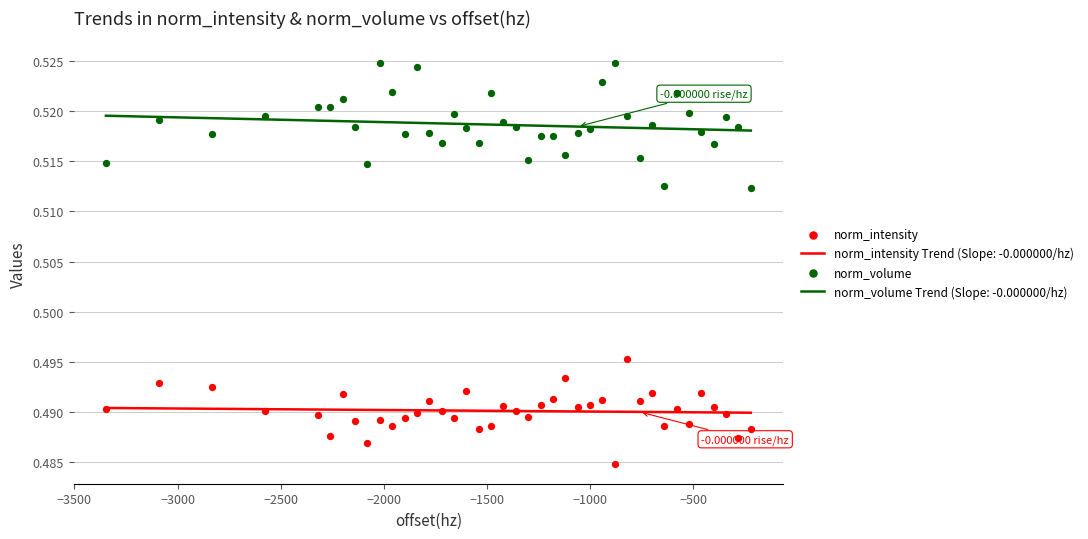

Which series has the widest spread of Y values?

norm_volume